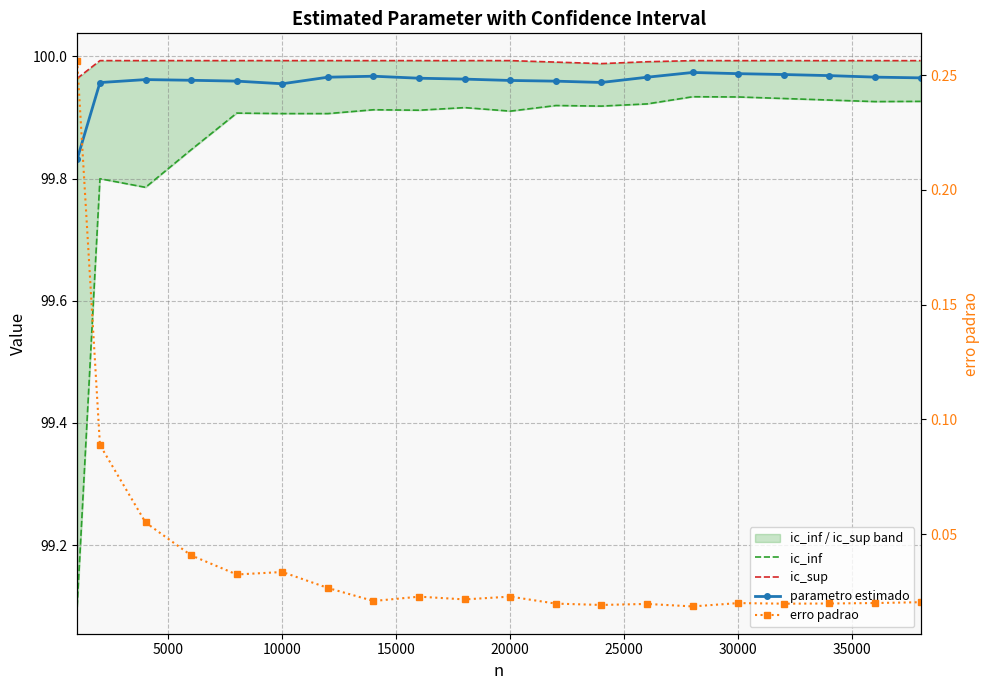

Which series has the widest spread of values?

ic_inf